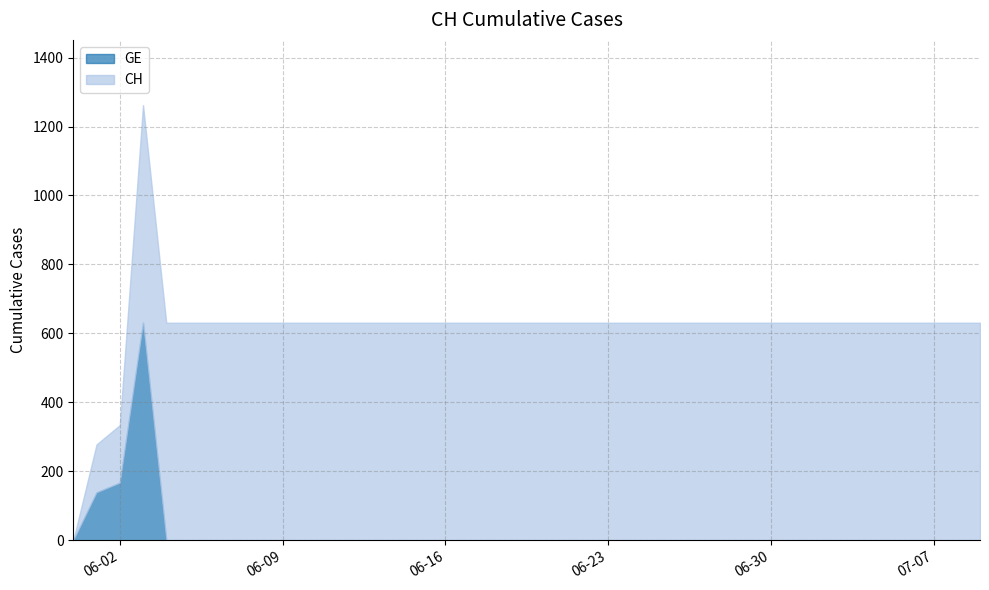

What is the difference between the second highest and second lowest values in the CH series?

492